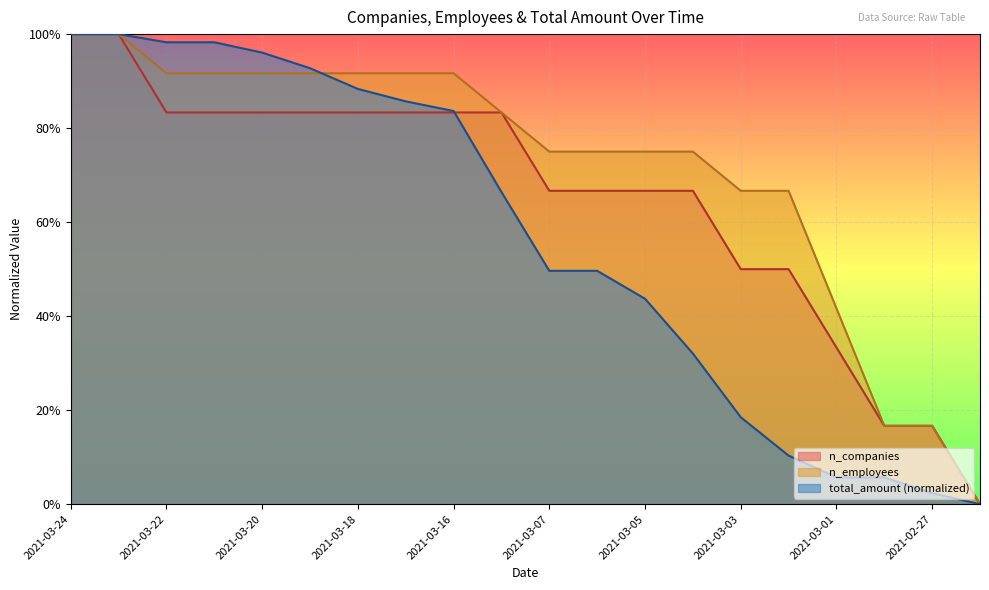

Where is total_amount nearest to the value 0?

2021-02-26